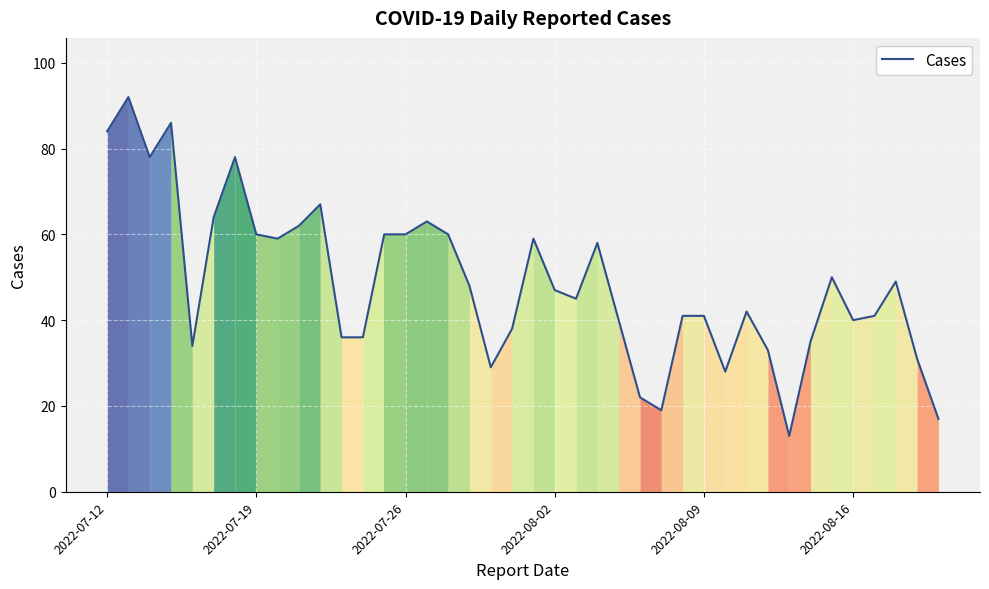

Count the number of data series in this chart.

1